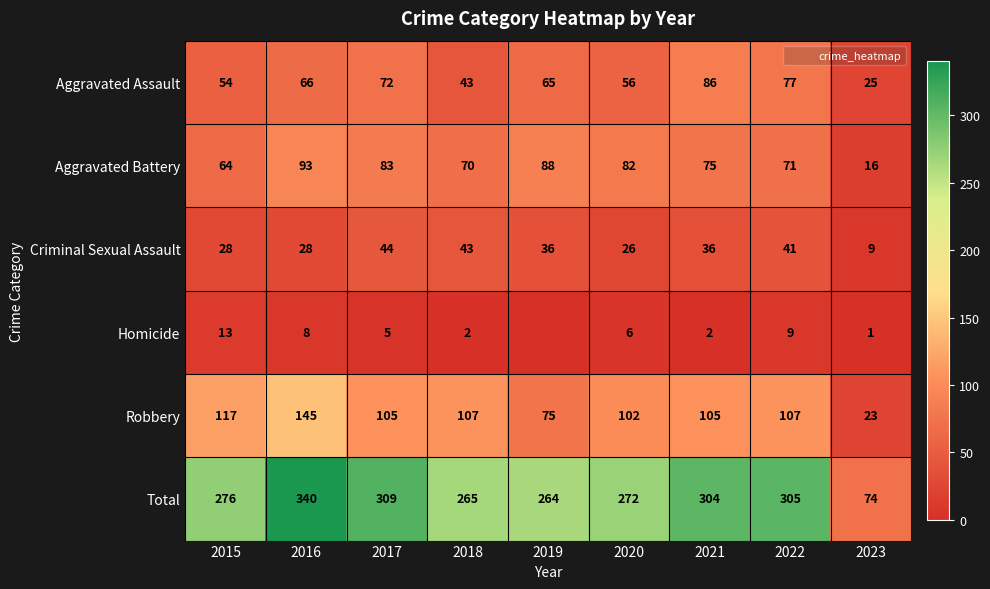

Is the value of Aggravated Assault at 2017 greater than the value of Aggravated Battery at 2016?

No